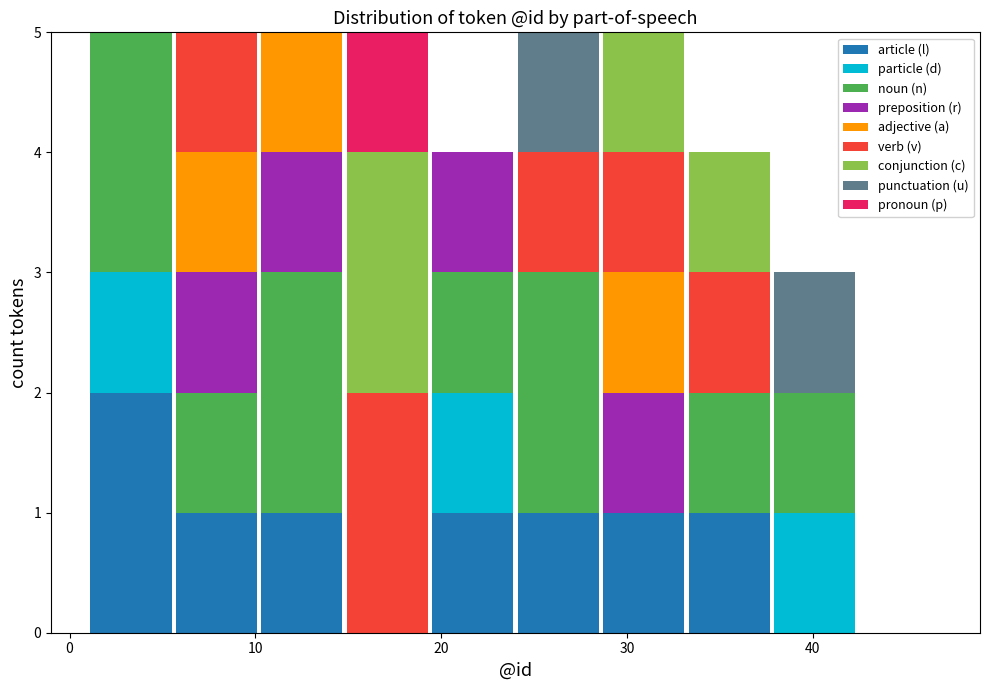

What is the total height of the stacked bar covering 37.8 to 42.4 on the x-axis? Neither the bar edges nor the heights are printed on the chart, so give them approximately, as read against the axes.

3